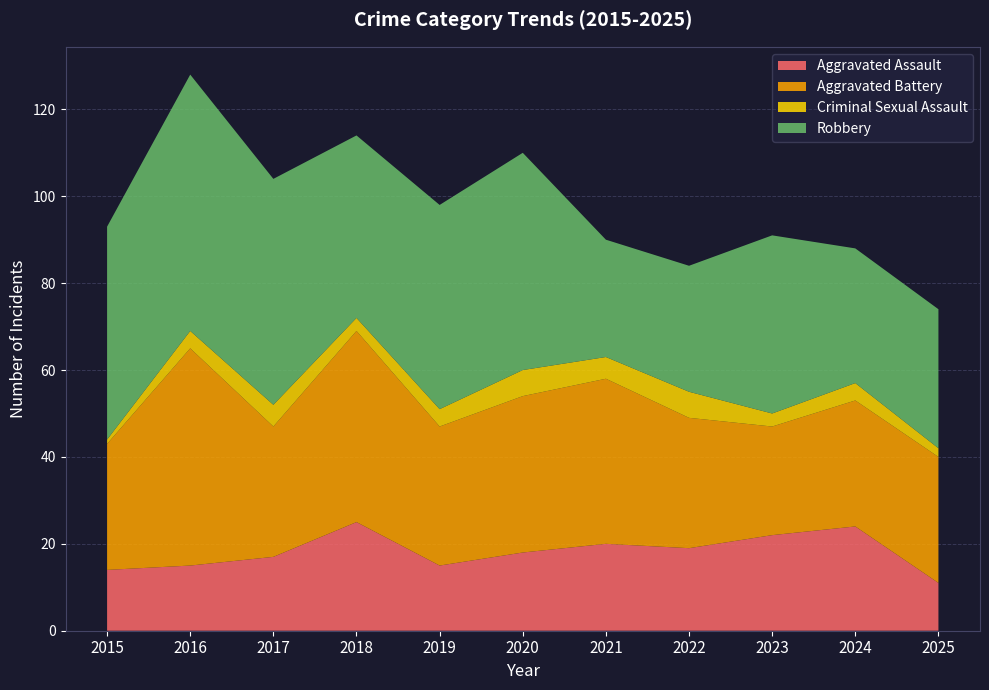

Reading left to right, extract all data points from this chart.

Aggravated Assault: 14	15	17	25	15	18	20	19	22	24	11
Aggravated Battery: 29	50	30	44	32	36	38	30	25	29	29
Criminal Sexual Assault: 1	4	5	3	4	6	5	6	3	4	2
Robbery: 49	59	52	42	47	50	27	29	41	31	32